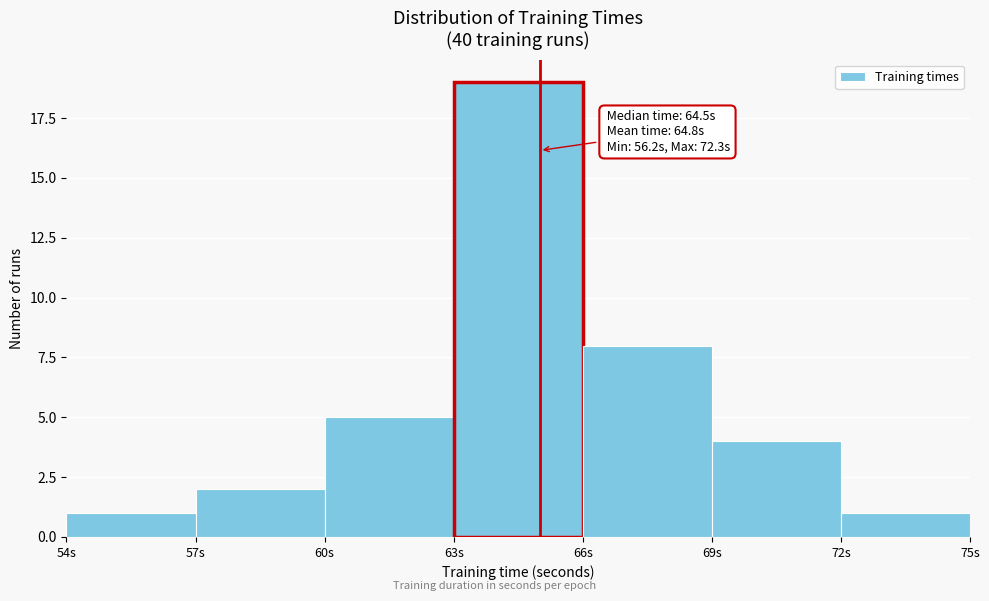

Over which range of the x-axis is the bar tallest?

63 to 66